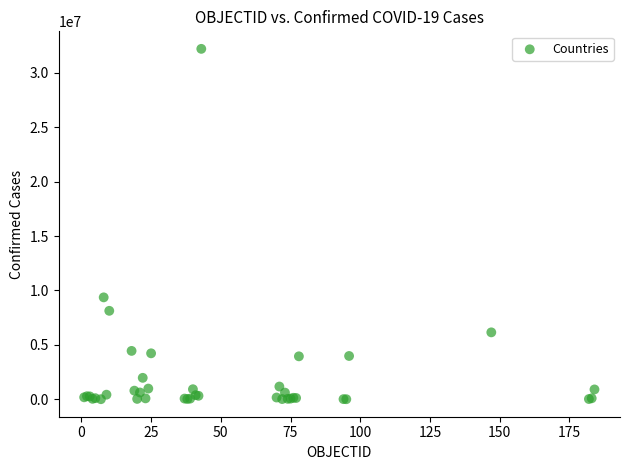

What Y value in the scatter plot is closest to 16107189?

9367172